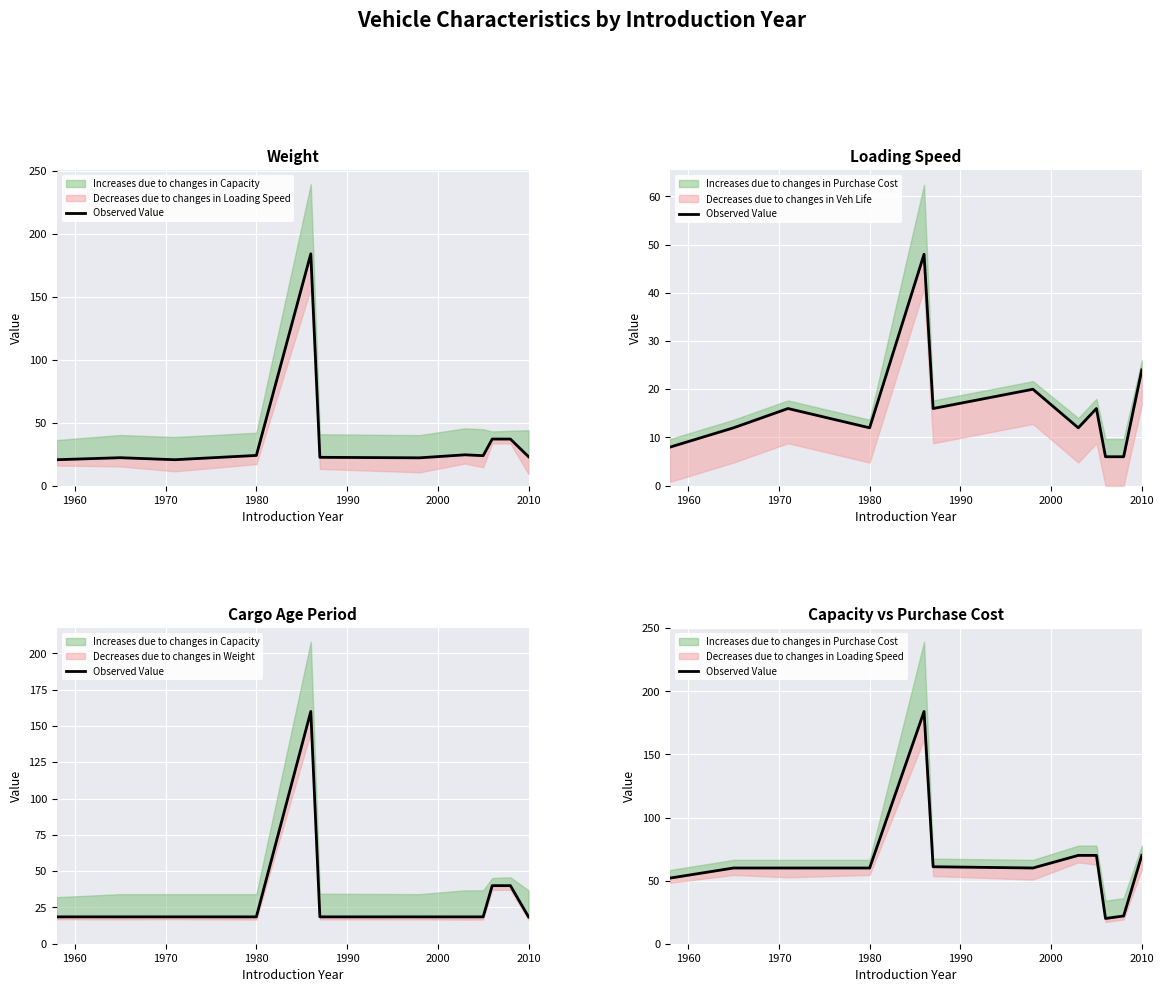

Is it true that the value at 1960 is 107?

False